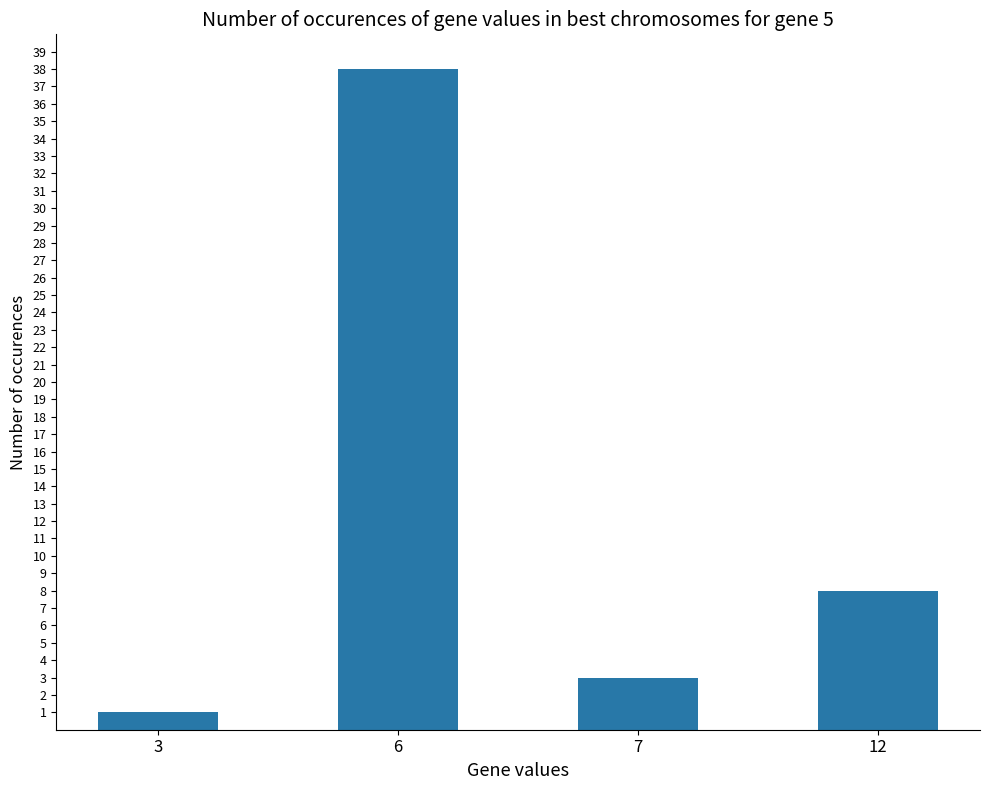

Reading right to left, what are all the values shown in this chart?

12=8	7=3	6=38	3=1